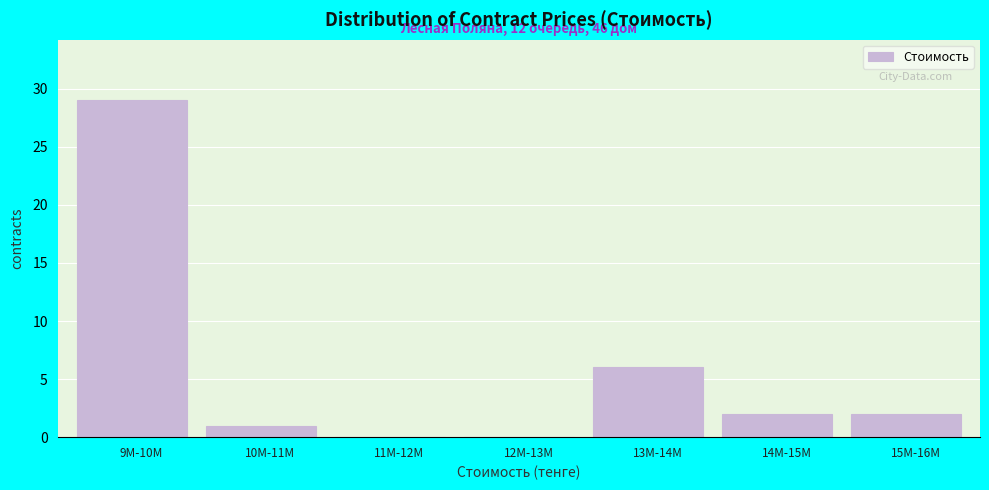

Reading left to right, what are all the values shown in this chart?

9M-10M=29	10M-11M=1	11M-12M=0	12M-13M=0	13M-14M=6	14M-15M=2	15M-16M=2